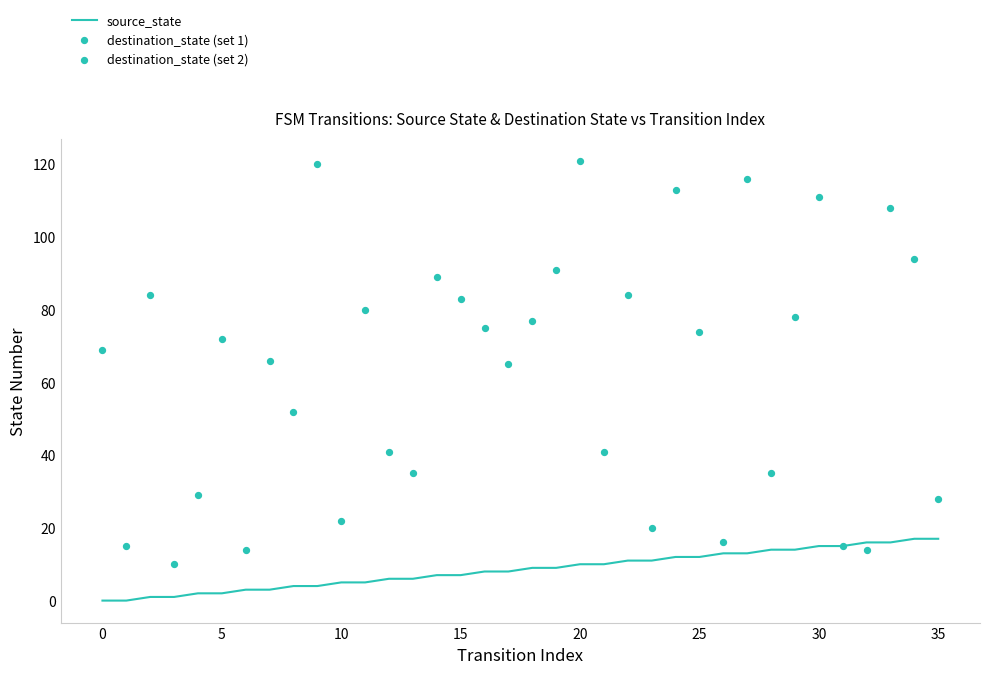

What is the change in value from 5 to 24?

+11